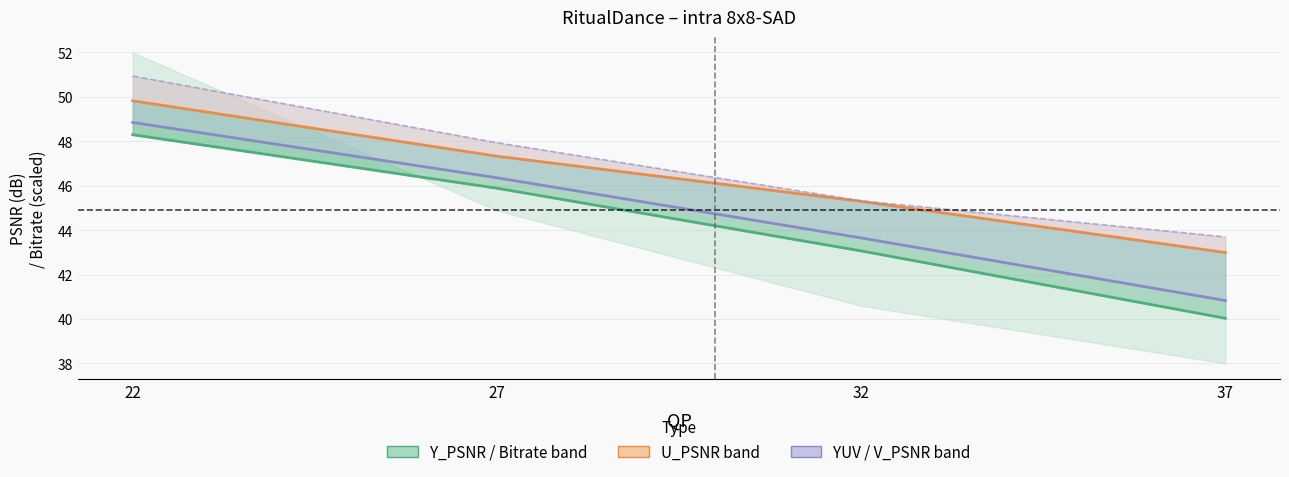

What is the smallest value displayed?

40.0